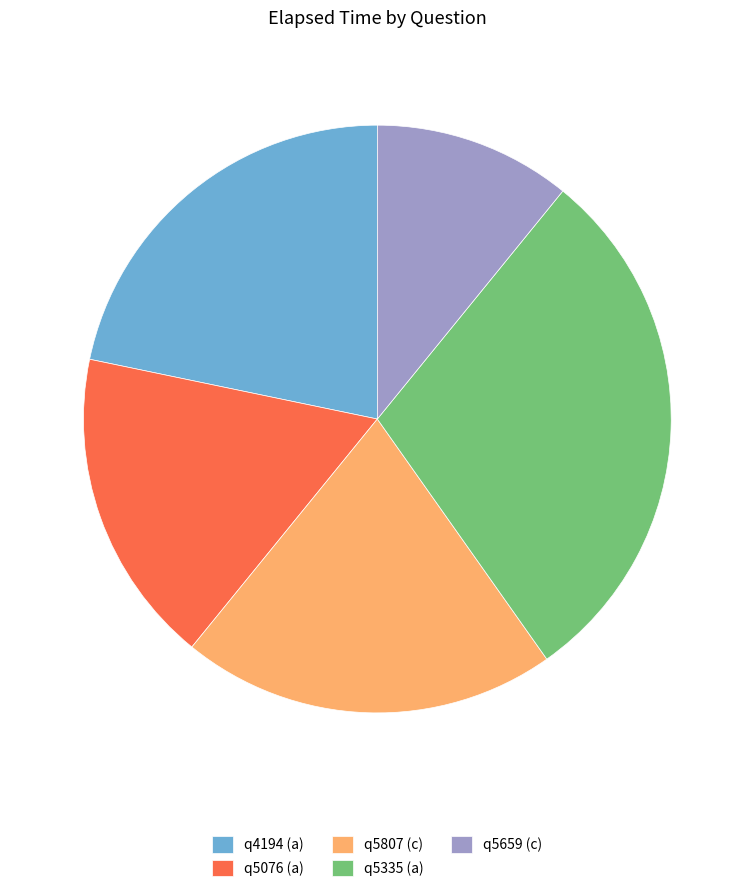

Do q5076 (a) and q5807 (c) together represent more than half of the pie?

No